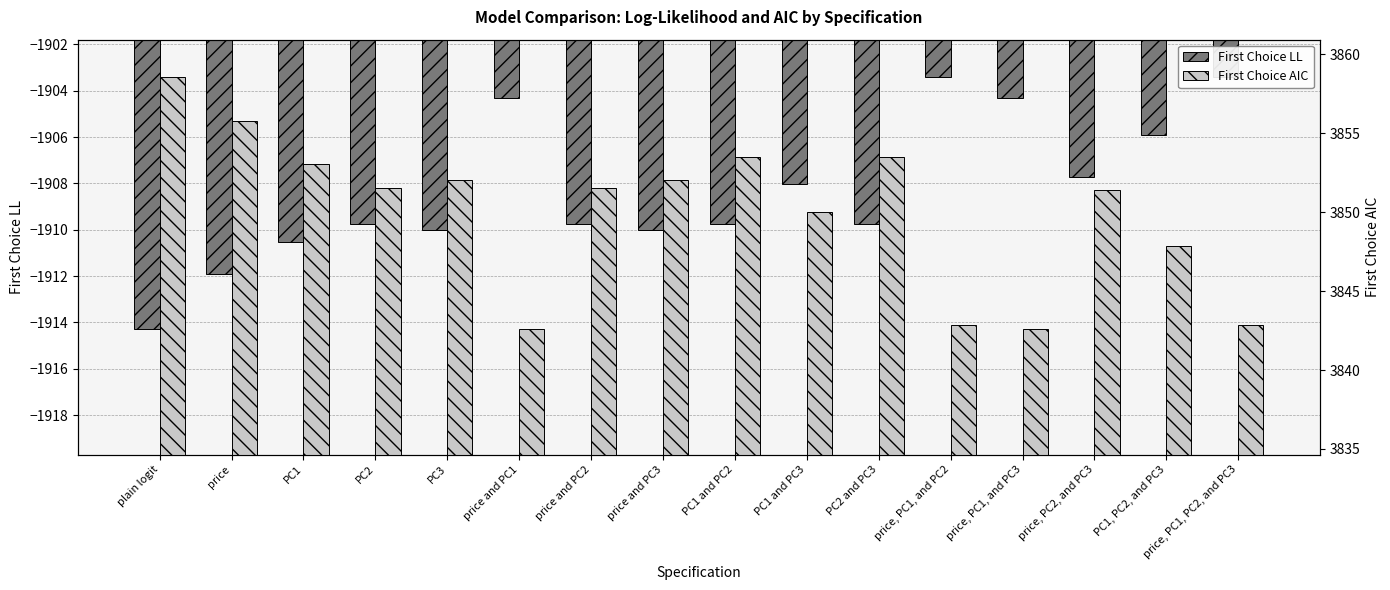

Reading left to right, list all the values displayed in this chart.

First Choice LL: -1914.3	-1911.9	-1910.5	-1909.8	-1910.0	-1904.3	-1909.8	-1910.0	-1909.8	-1908.0	-1909.7	-1903.4	-1904.3	-1907.7	-1905.9	-1903.4
First Choice AIC: 3858.5	3855.8	3853.1	3851.5	3852.0	3842.6	3851.5	3852.0	3853.5	3850.0	3853.5	3842.9	3842.6	3851.4	3847.8	3842.9